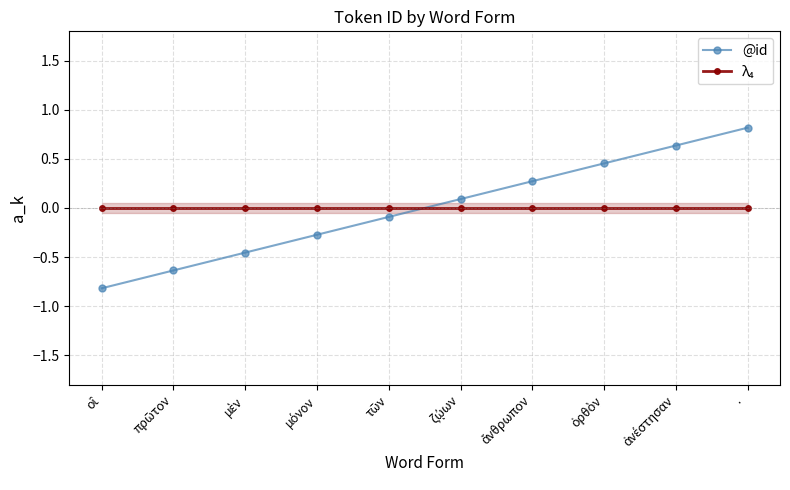

True or false: @id has more than 1 interior local peaks.

False